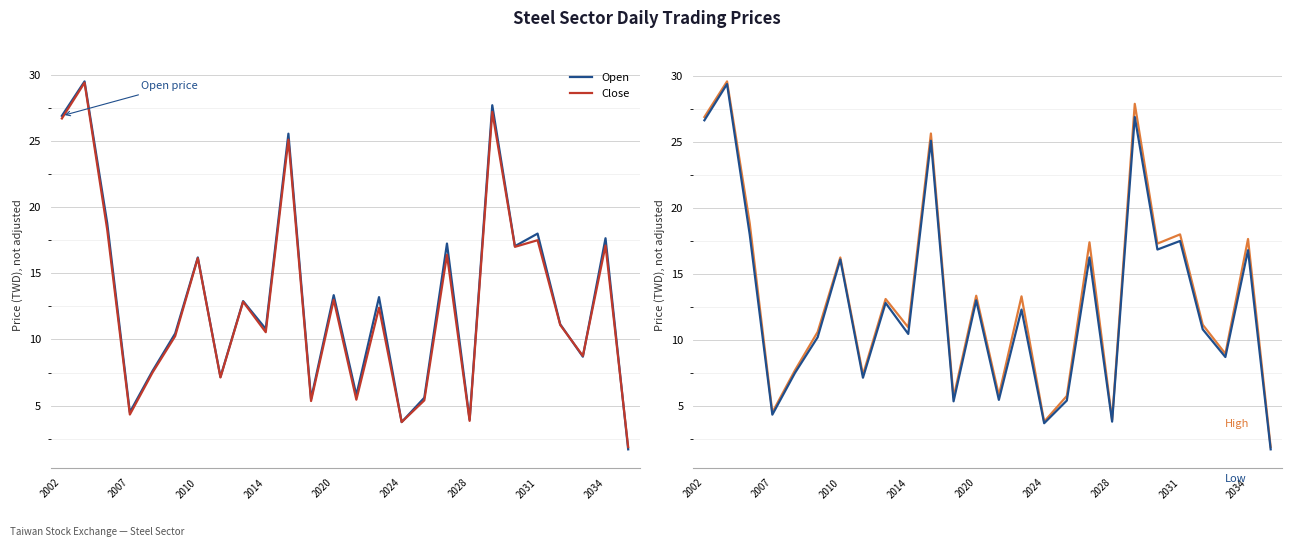

Where is Close nearest to the value 15?

2010